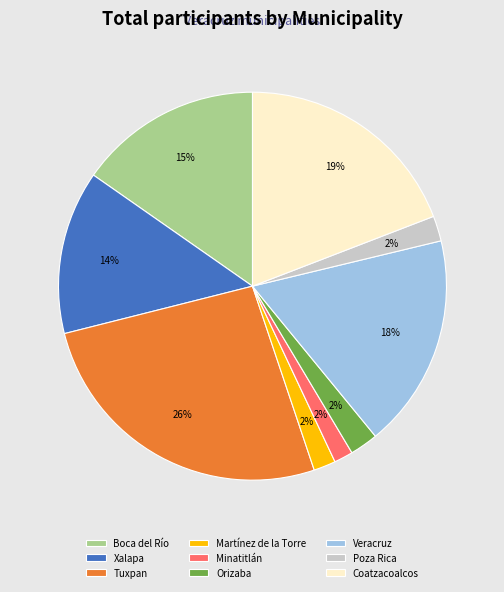

How many segments does this pie chart have?

9